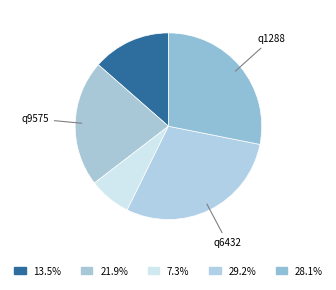

Count the number of slices in the pie.

5